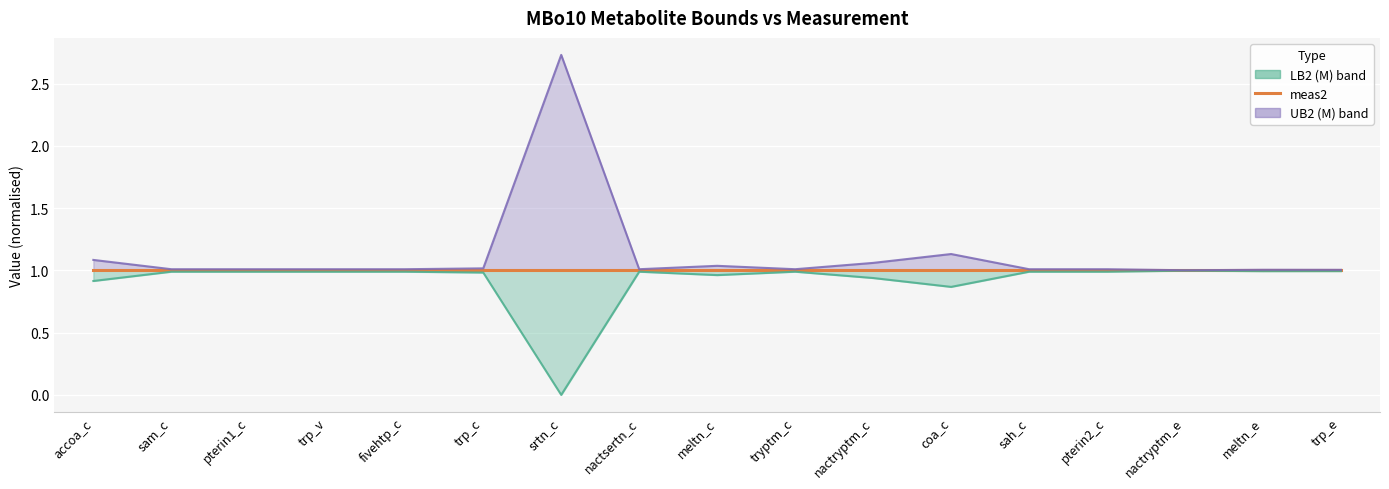

True or false: MBo10_UB2 (M) has more than 0 interior local peaks.

True